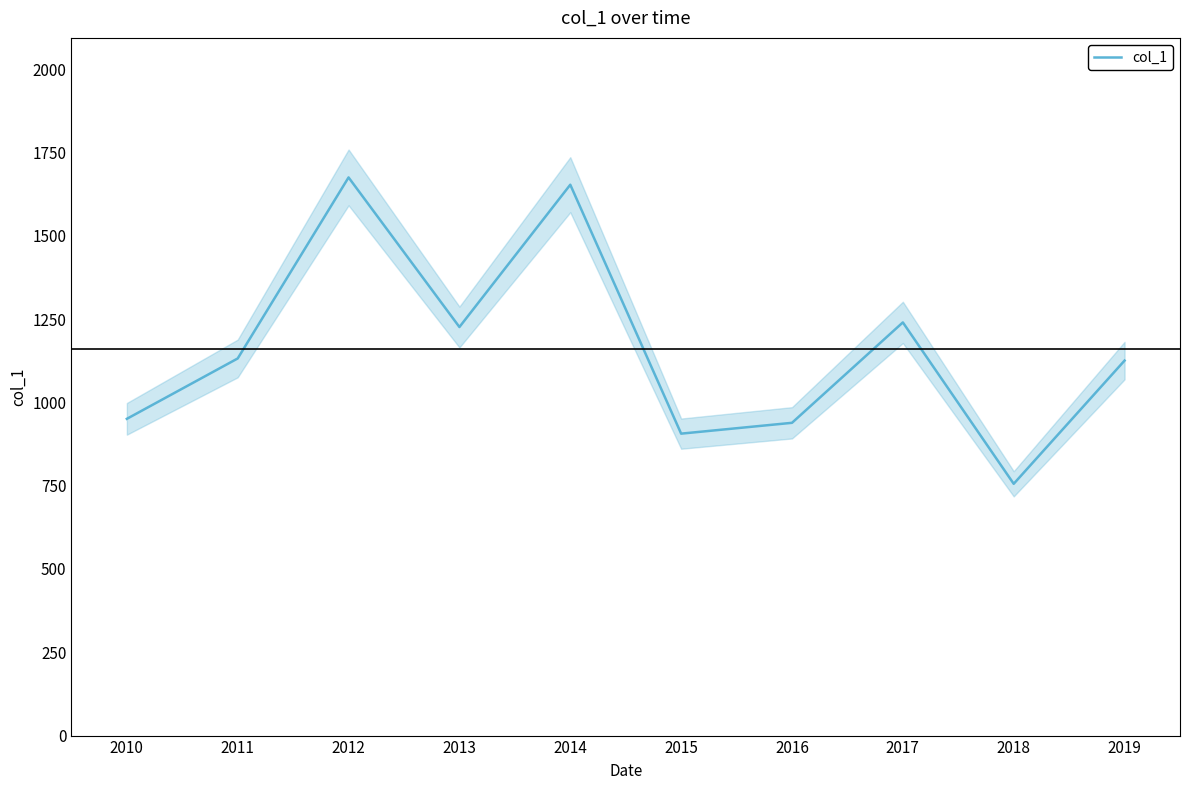

Reading left to right, list all the values displayed in this chart.

2010=950.6	2011=1131.8	2012=1675.1	2013=1226.2	2014=1653.2	2015=906.2	2016=938.7	2017=1240.0	2018=755.6	2019=1125.4